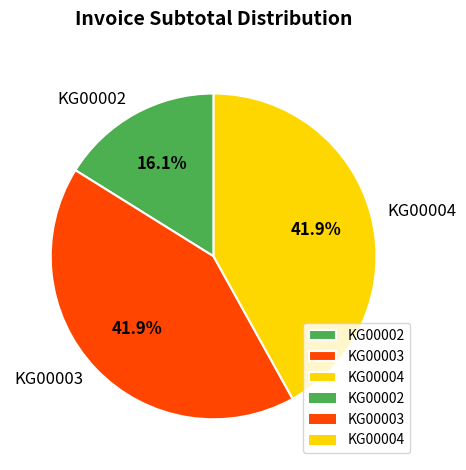

Which slice is the smallest?

KG00002